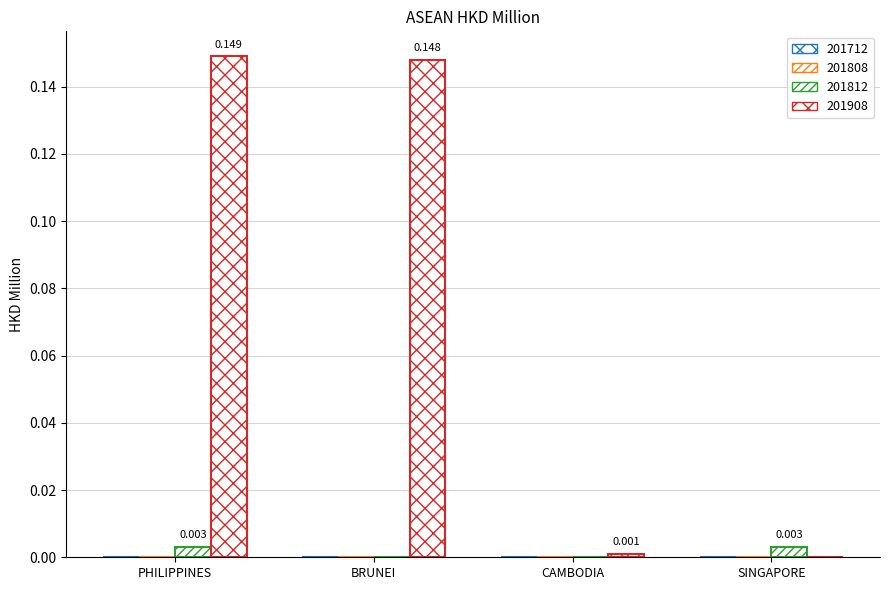

Does the chart contain stacked bars?

No